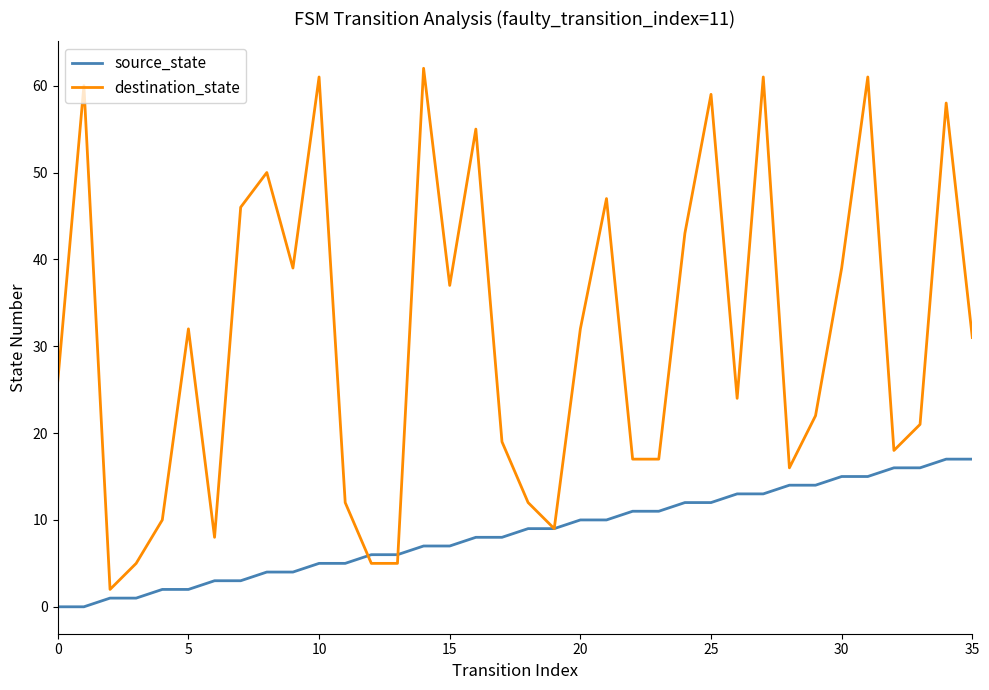

After their last crossing, which series has the higher values: destination_state or source_state?

destination_state